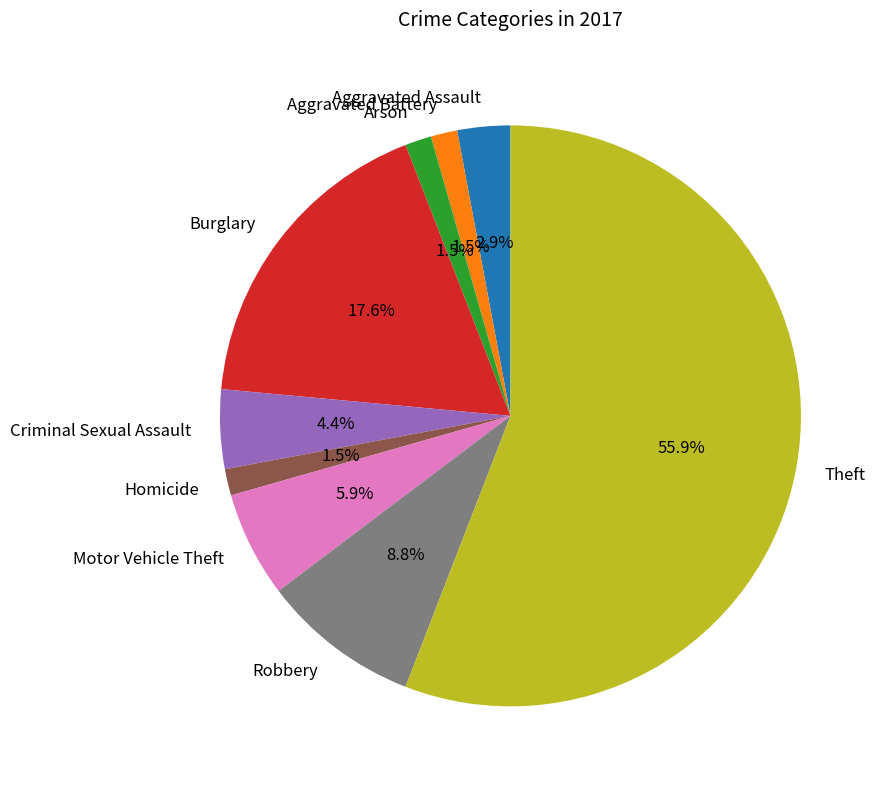

How many segments does this pie chart have?

9